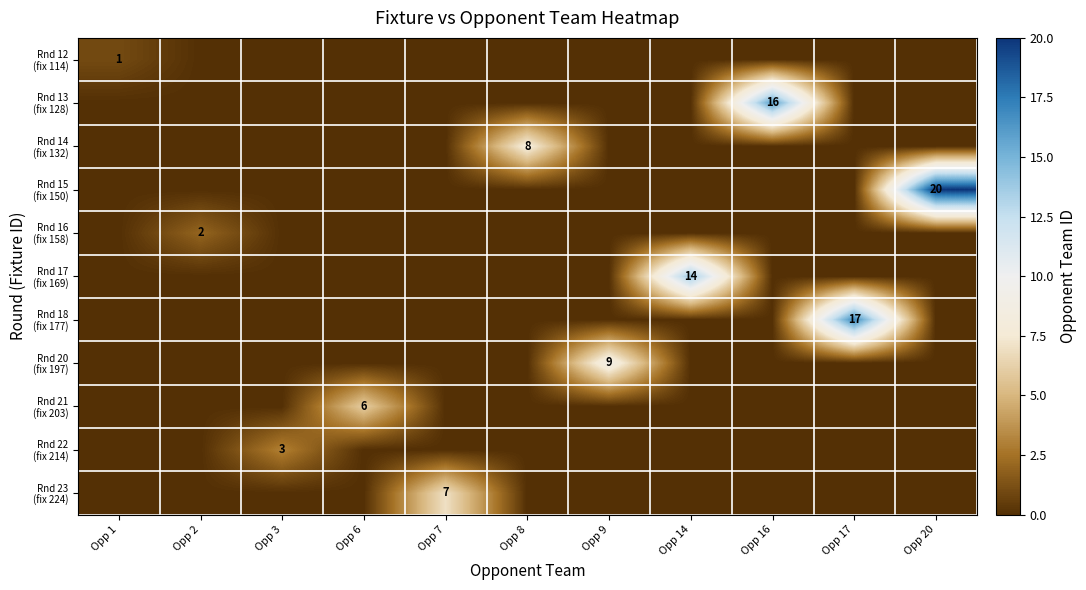

What is the spread (max minus min) of values at Opp 17?

17